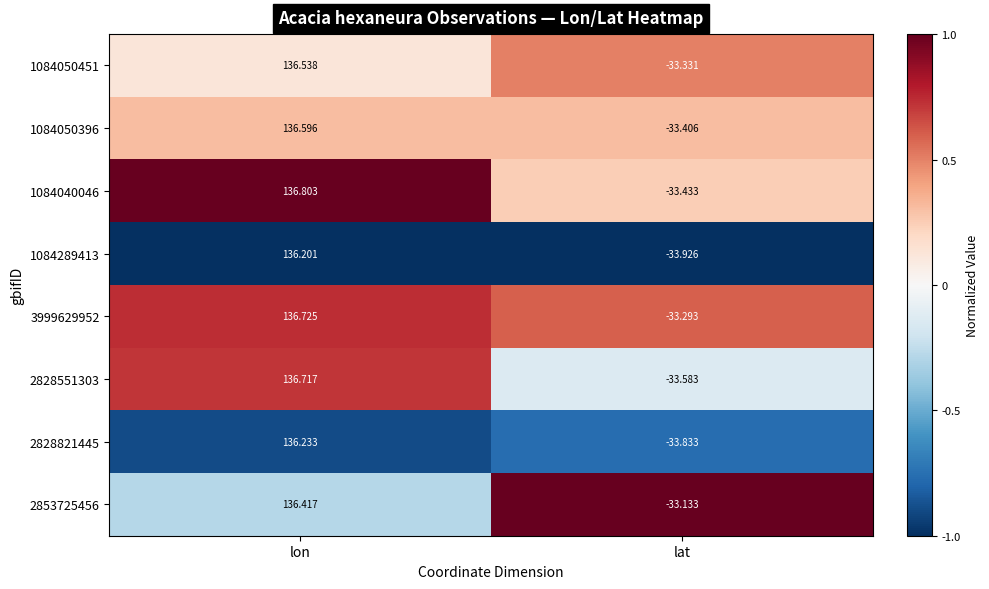

Where does the 1084050396 series first go above 136?

lon